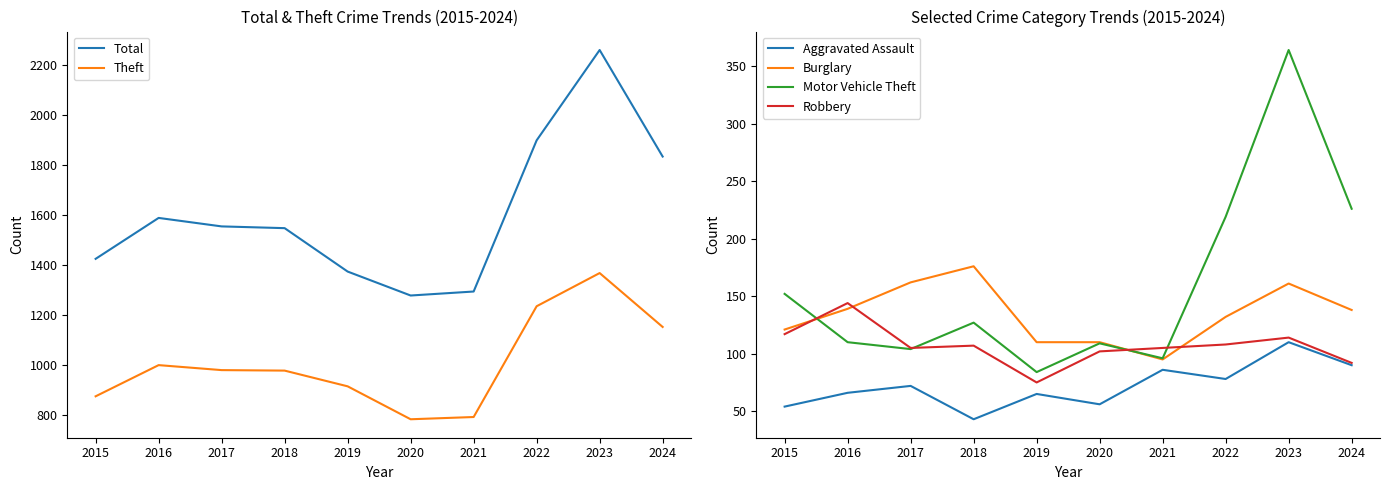

How many interior local valleys does the Theft series have?

1